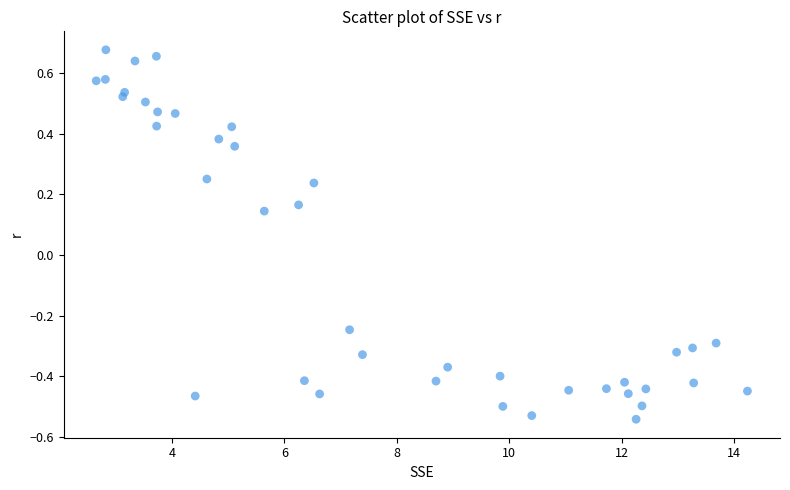

What is the range of Y values (max minus min)?

1.2